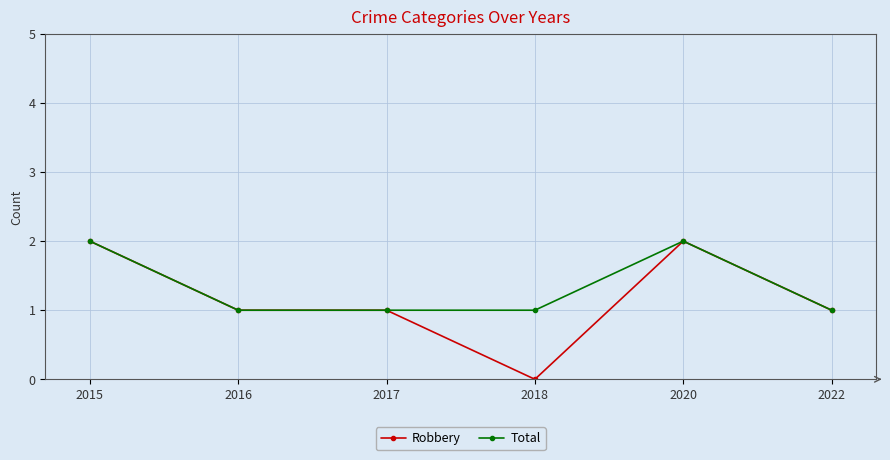

Which category has the lowest value in the Robbery series?

2018